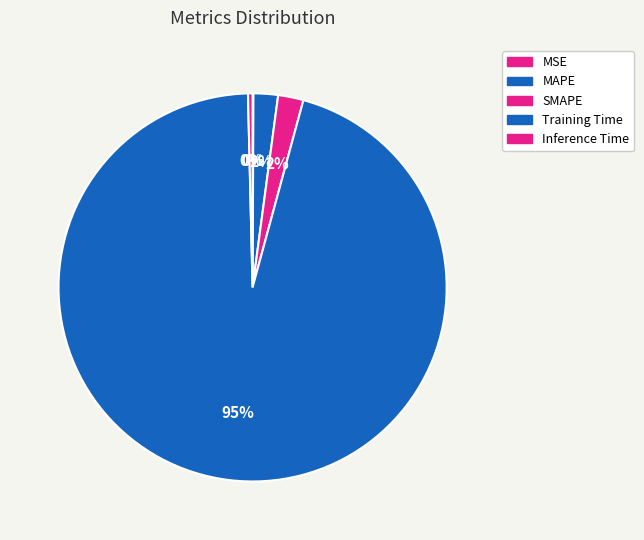

Is it true that Training Time is 99% of the pie?

False